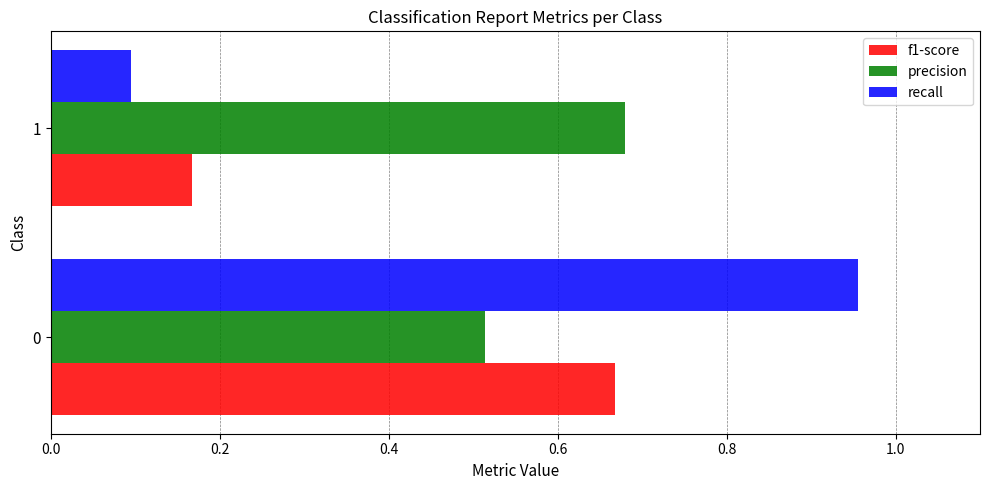

The value of recall at 0 is 1.5. True or false?

False